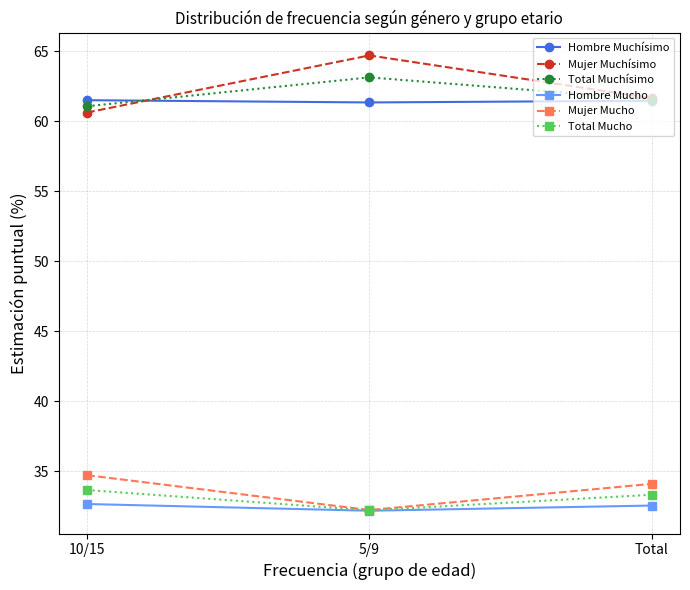

At which label does Hombre Mucho reach its minimum?

5/9